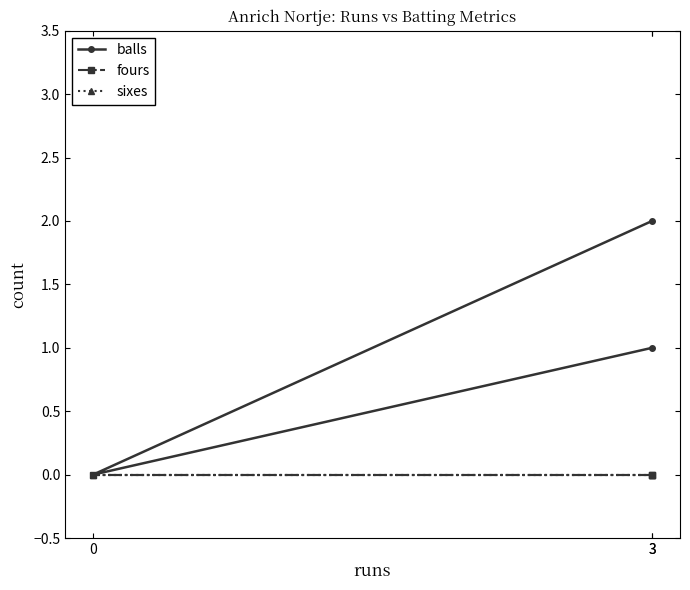

What are all the series names shown in the legend?

balls, fours, sixes